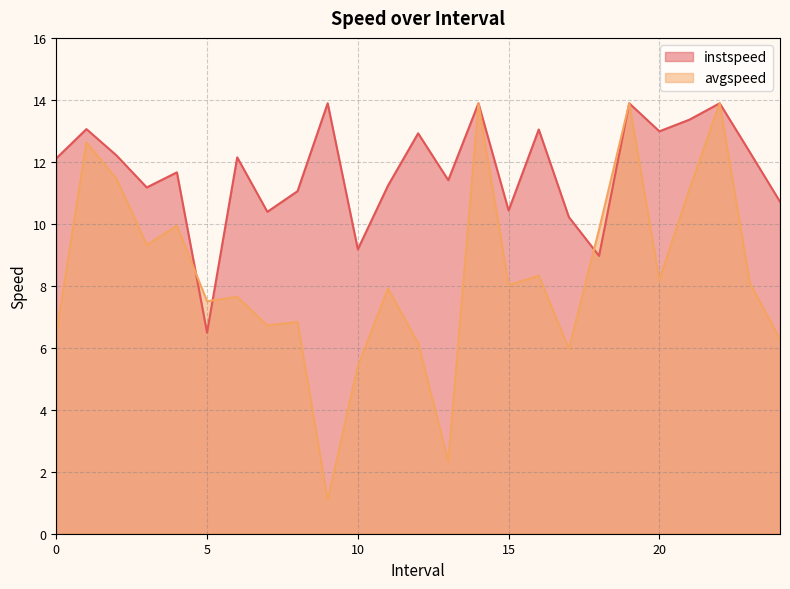

Rank the series by their maximum value, from lowest to highest.

avgspeed, instspeed